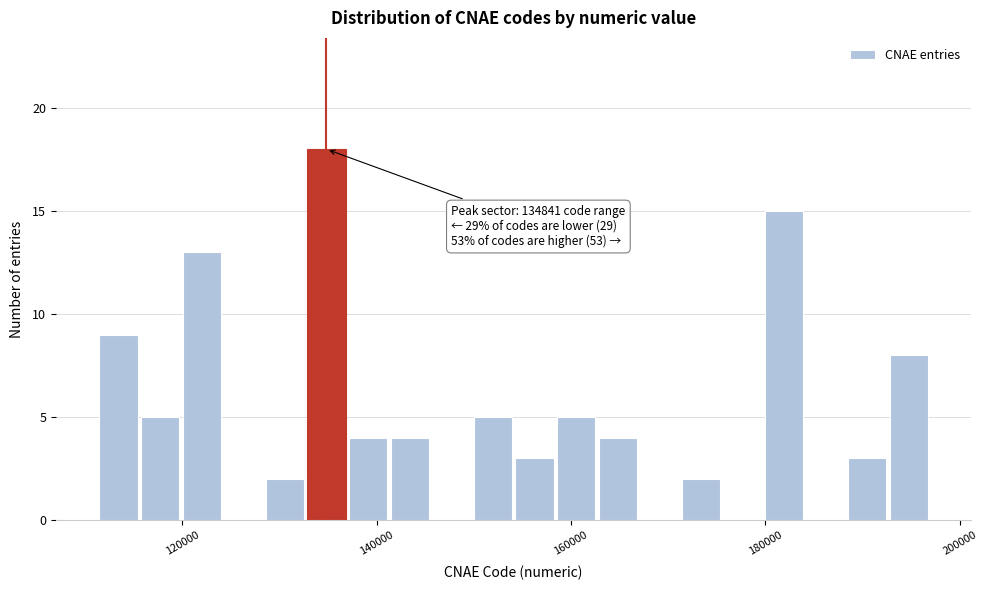

Around what value on the x-axis is the tallest bar? Give the approximate position of its centre, as read against the axis.

134000